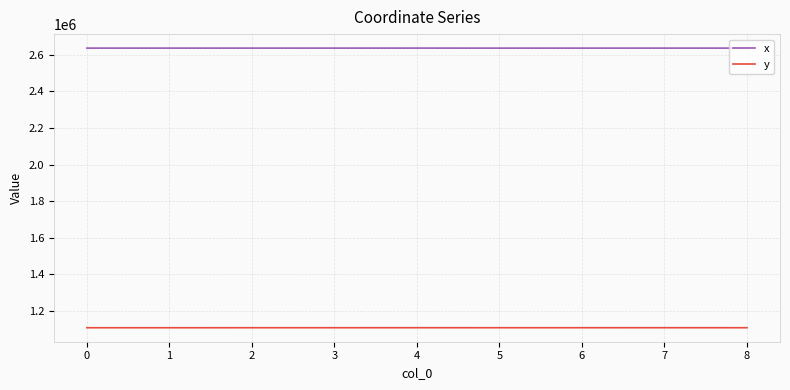

Is it true that x equals 2637533.2 at 0?

True